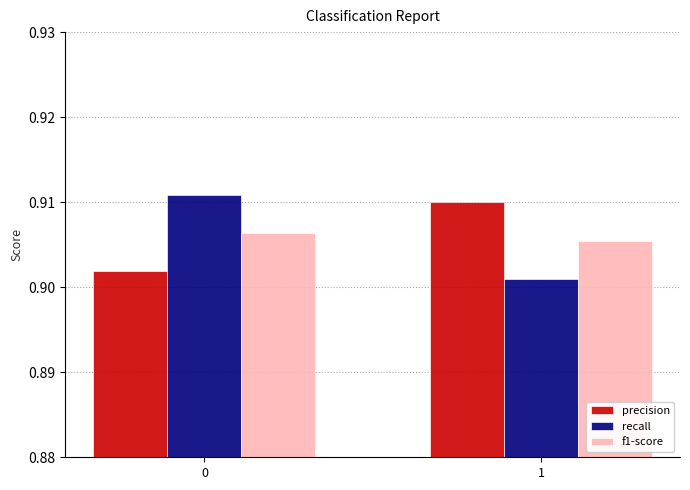

What is the sum of all f1-score values?

1.8